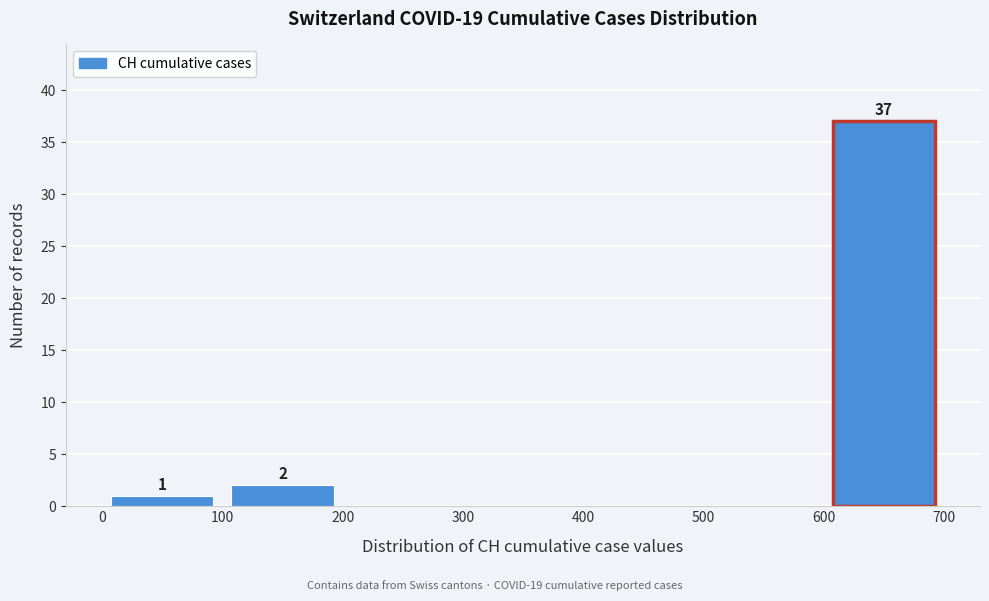

Which range on the x-axis has the tallest bar?

600 to 700